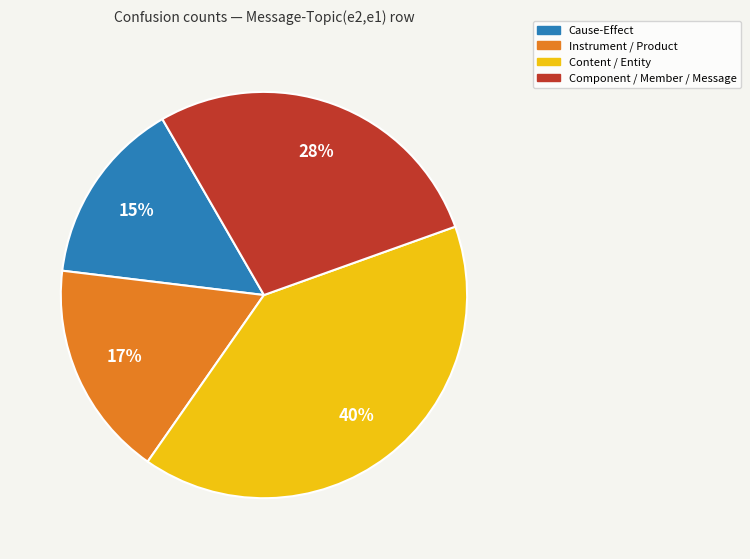

To the nearest percent, what is the average slice percentage?

25%